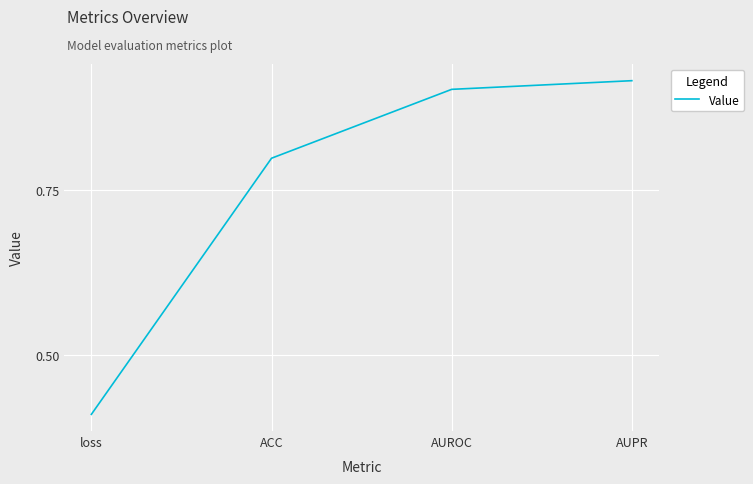

What is the average value?

0.8